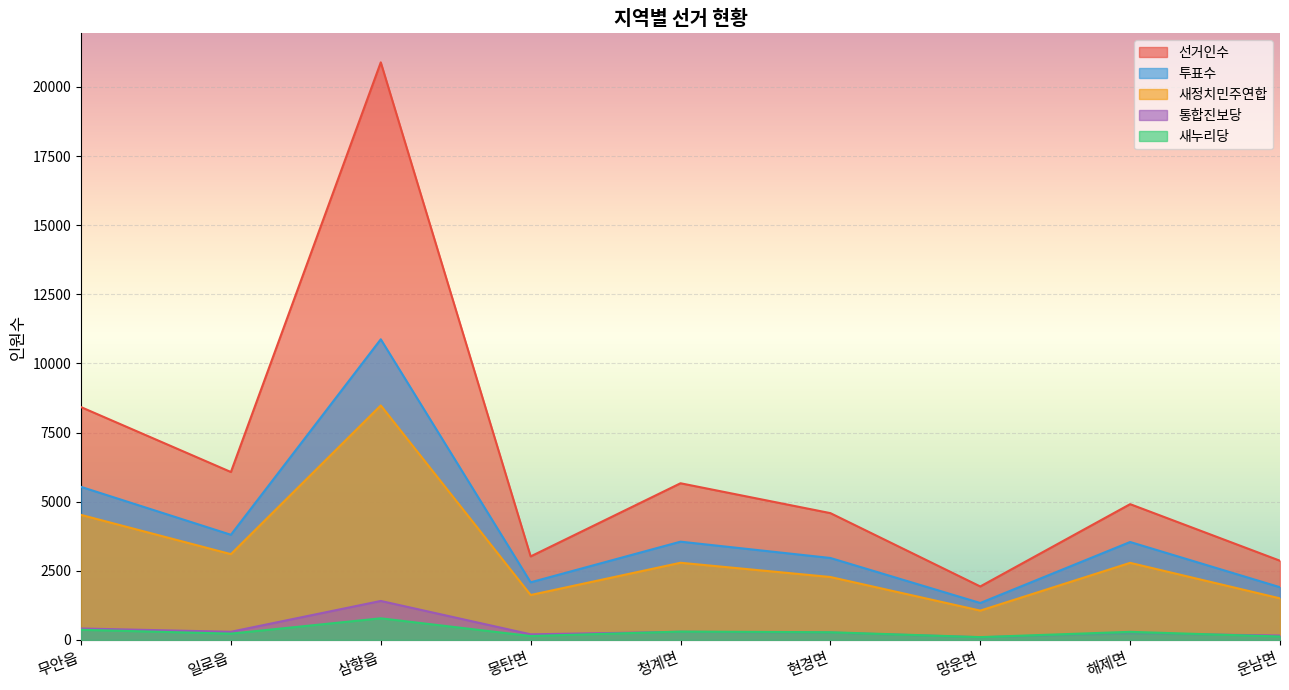

True or false: 선거인수 and 새누리당 cross at least once.

False